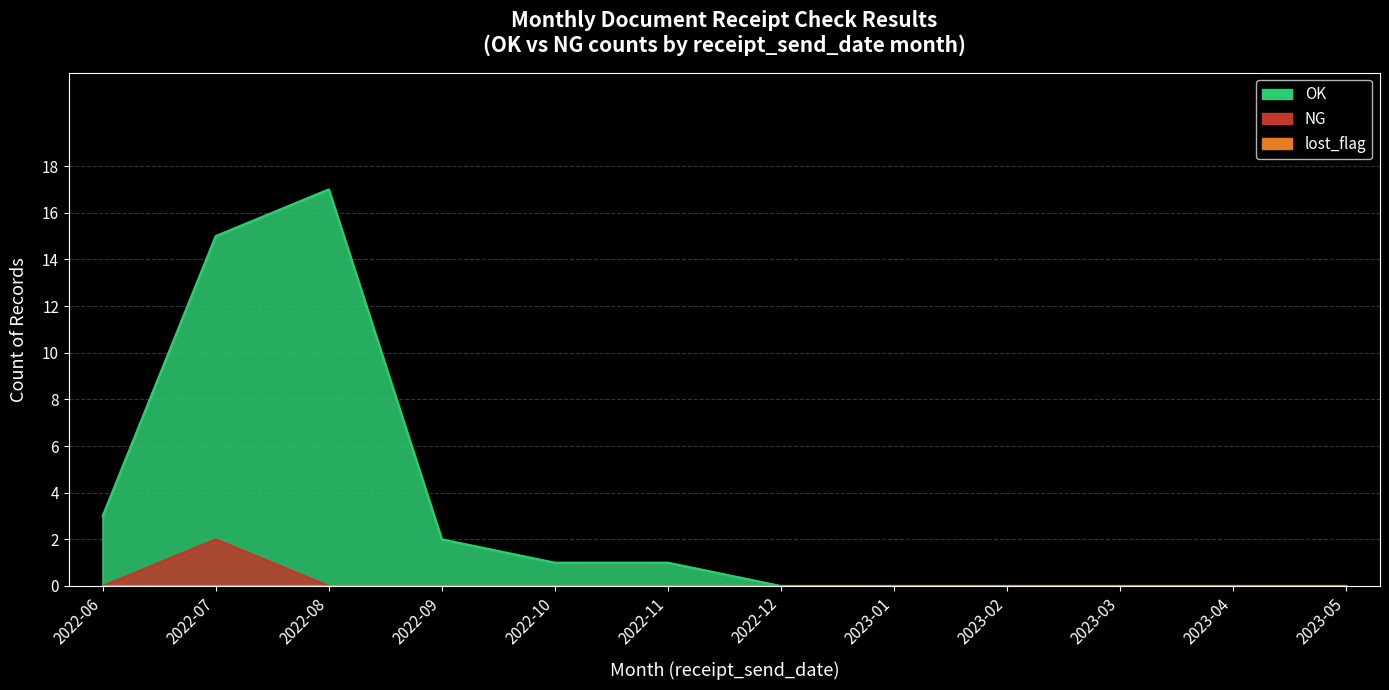

What is the label of the 12th point from the left?

2023-05